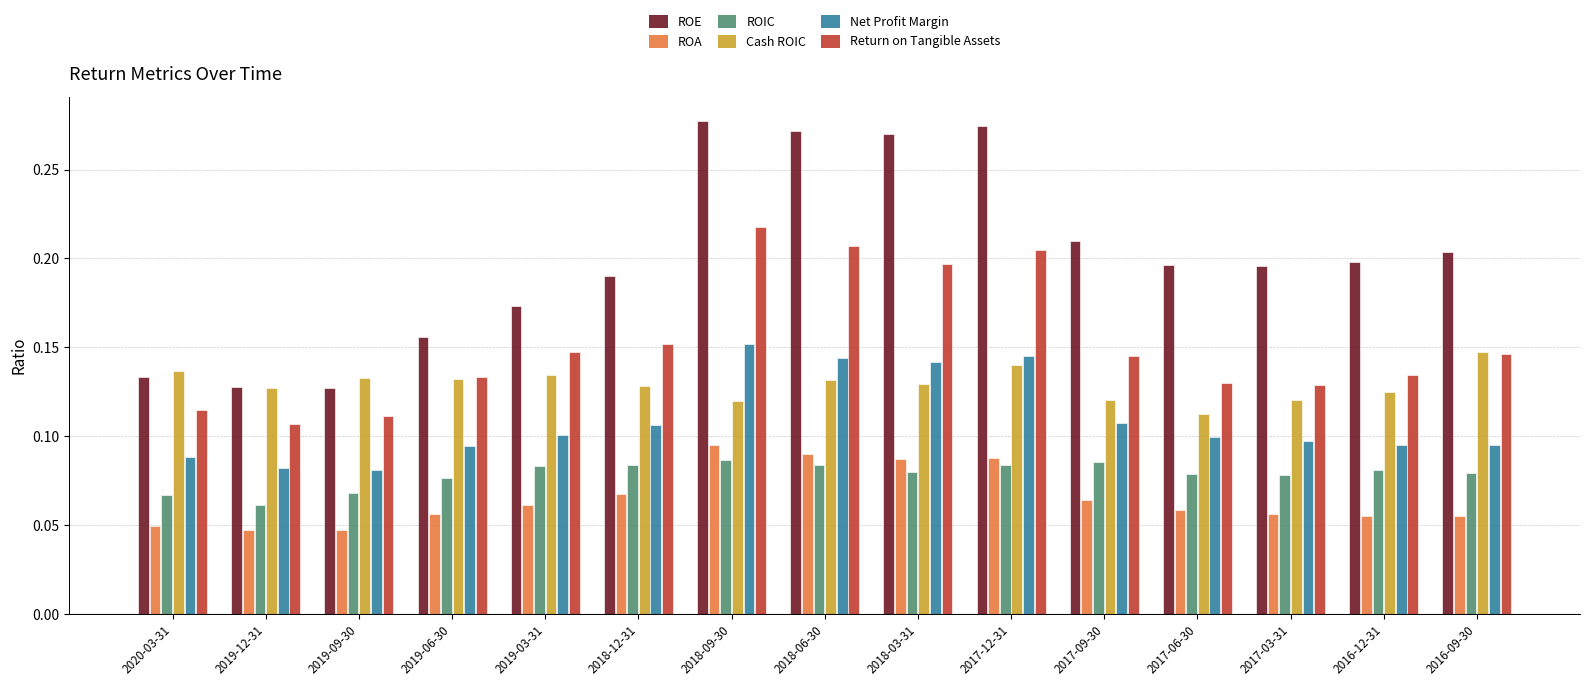

Which series changed the most between 2019-09-30 and 2017-06-30?

ROE